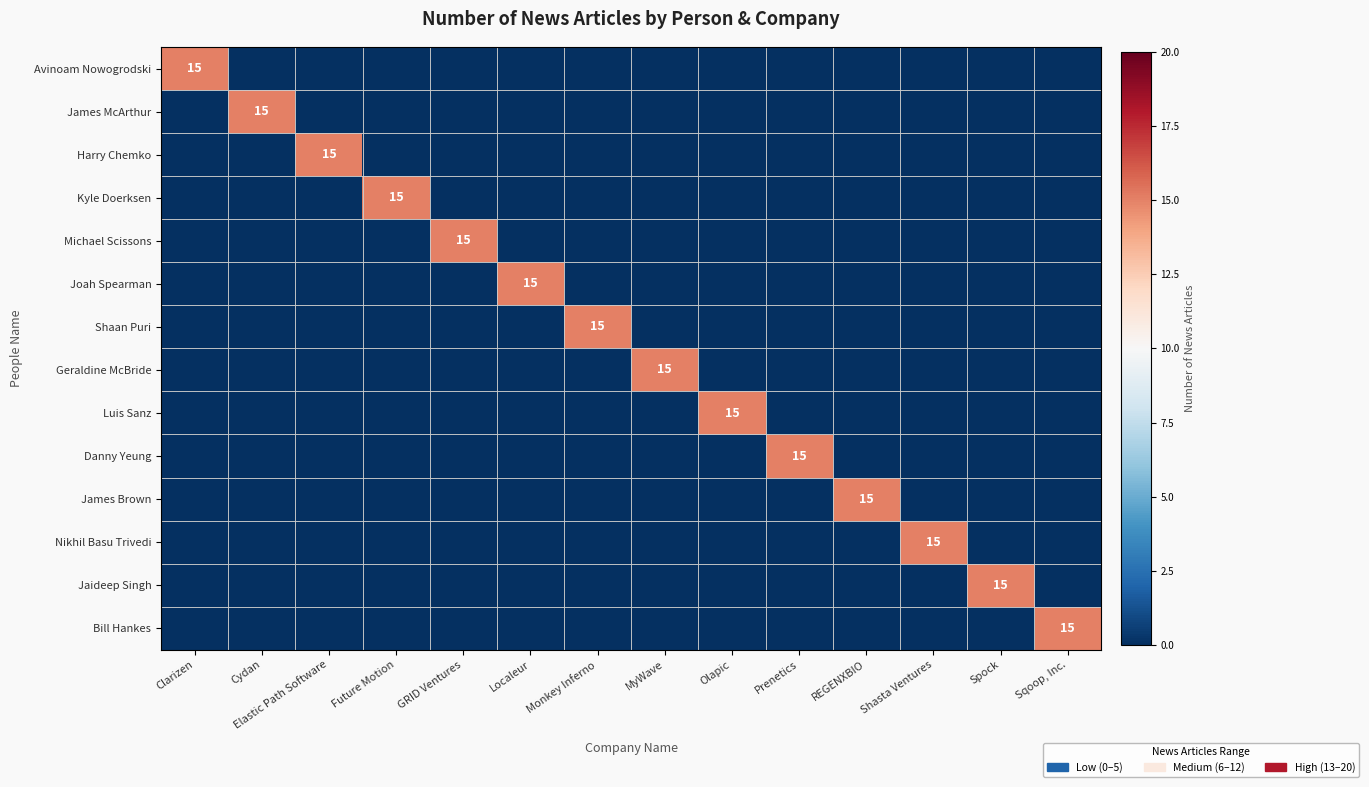

How many data points in Danny Yeung are above 0?

1